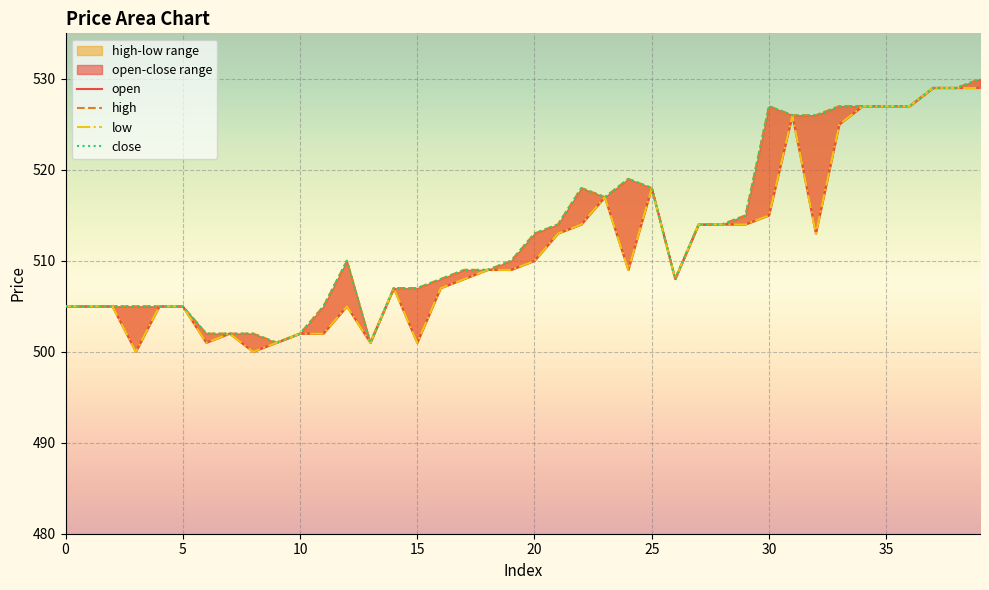

At how many categories does at least one series exceed 505?

27